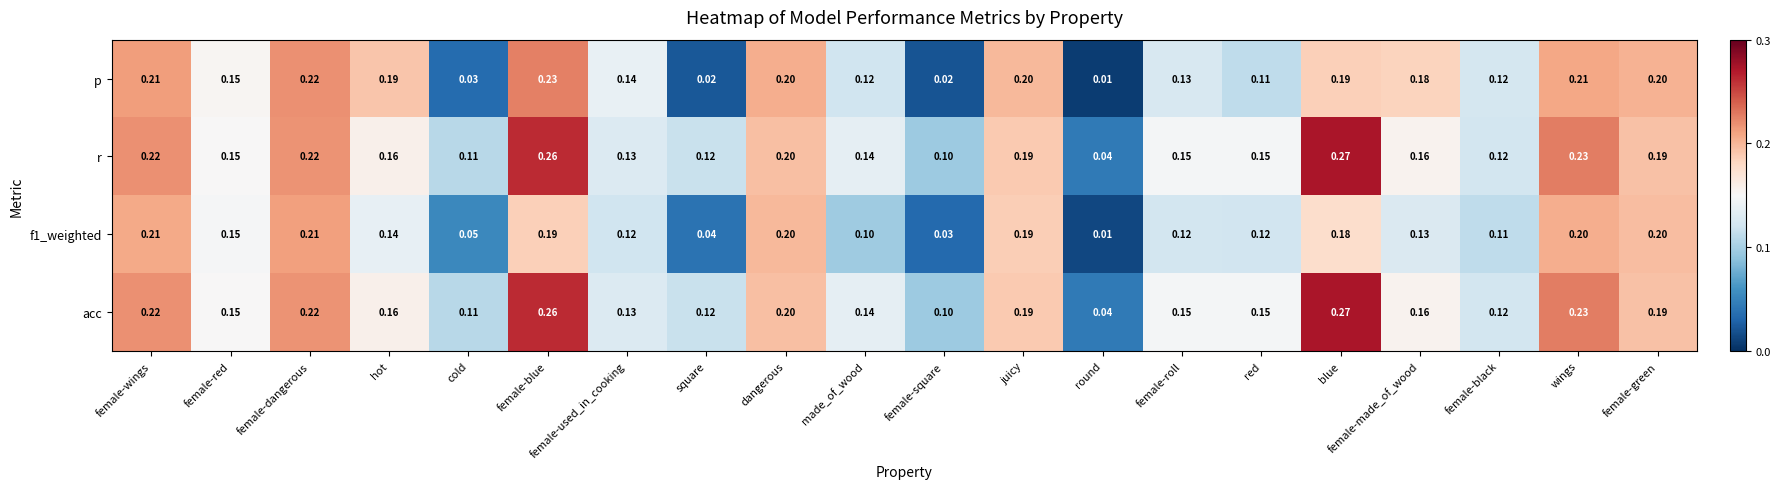

At which label is f1_weighted closest to 0?

round